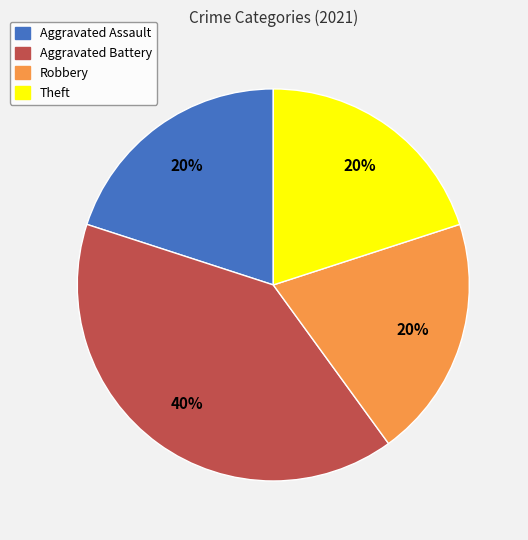

To the nearest percent, what percentage of the pie is Aggravated Assault?

20%